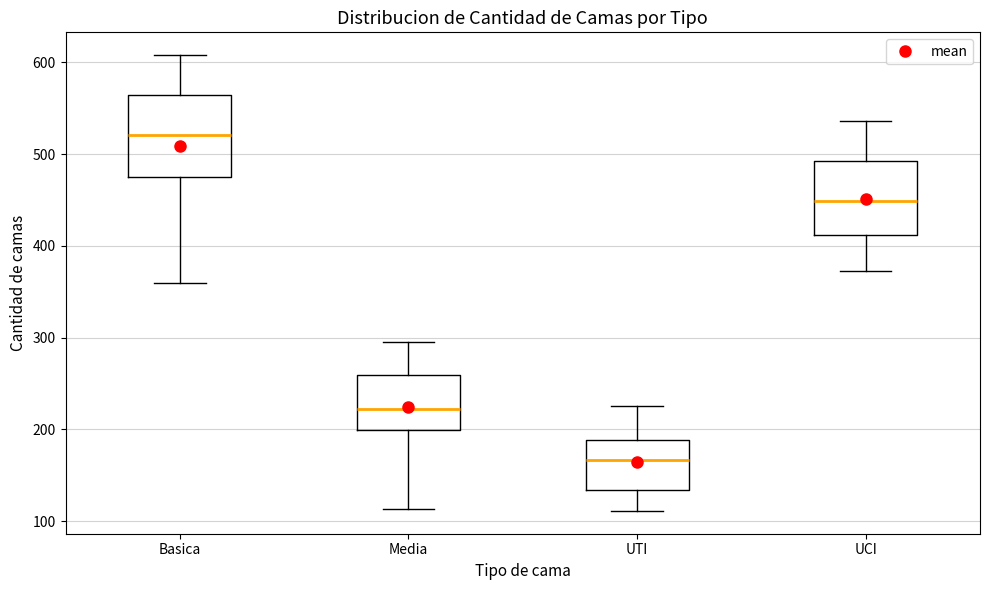

Reading left to right, transcribe this box plot: for each box, give where its median line is, the range the box spans, and where its two whiskers end, as read against the y-axis. The values are not printed on the chart, so give them approximately, as read against the axis.

Basica: median 520, box 470 to 560, whiskers 360 to 610
Media: median 220, box 200 to 260, whiskers 110 to 300
UTI: median 170, box 130 to 190, whiskers 110 to 230
UCI: median 450, box 410 to 490, whiskers 370 to 540